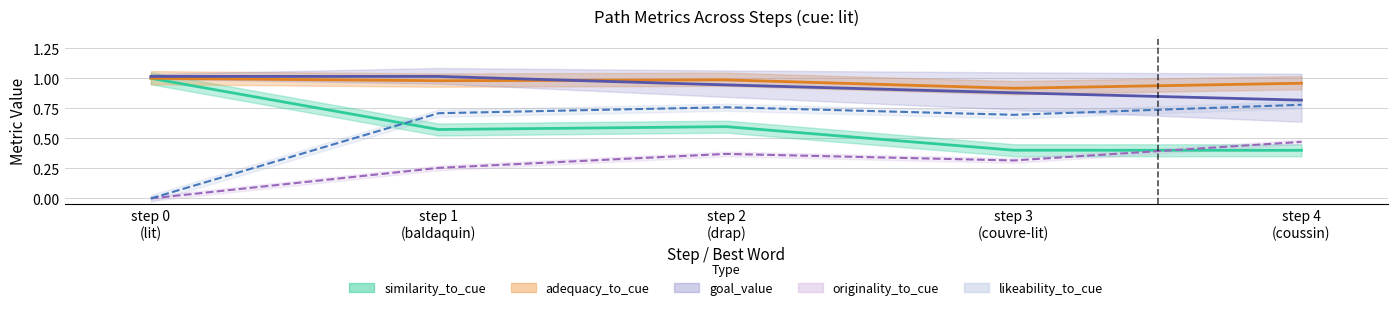

What is the label of the 4th point from the right?

step 1
(baldaquin)